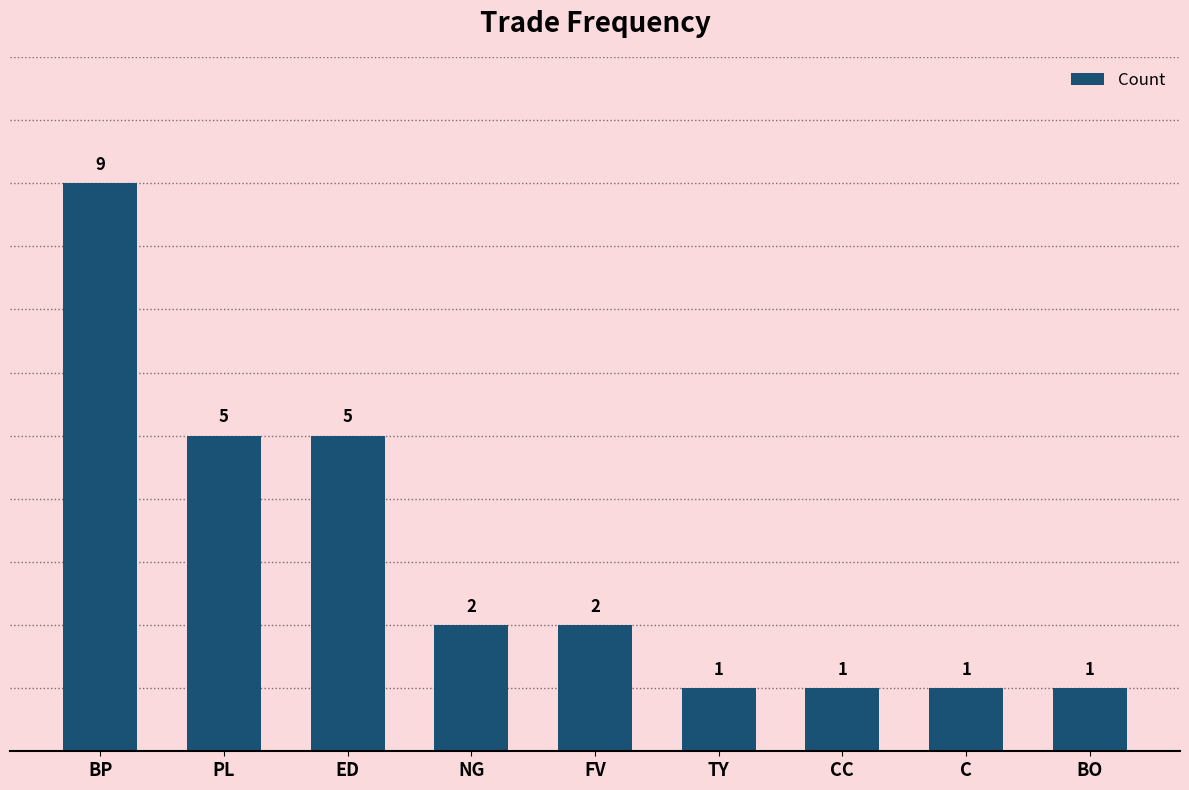

Which category has the highest value across all series?

BP